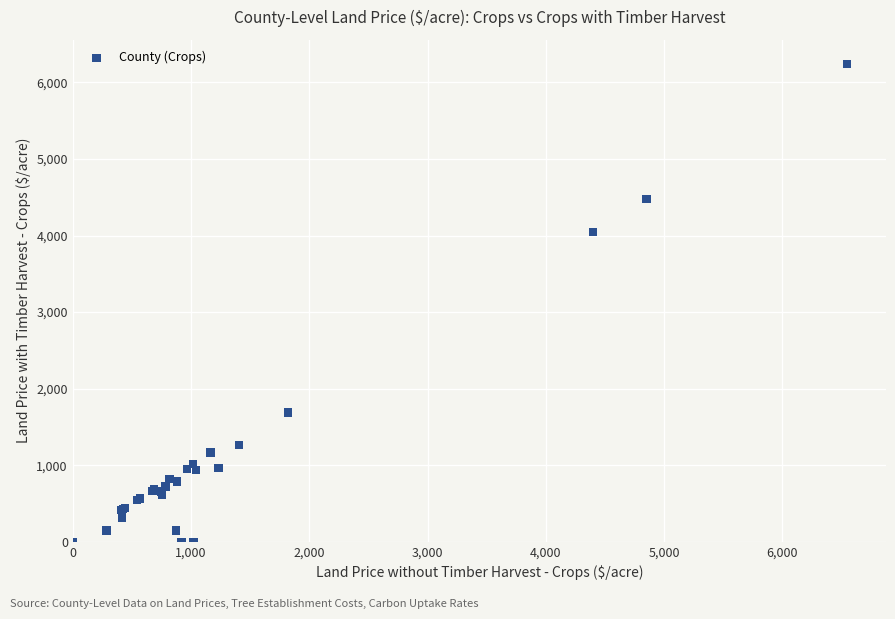

What Y value in the scatter plot is closest to 3121?

4042.9